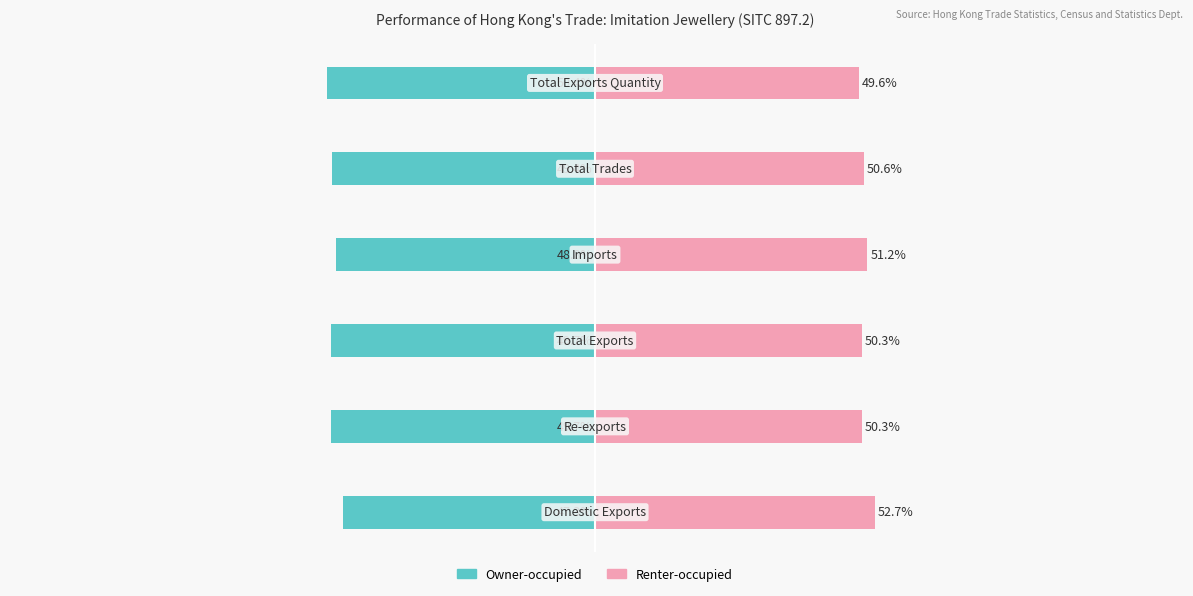

Does the chart contain stacked bars?

No